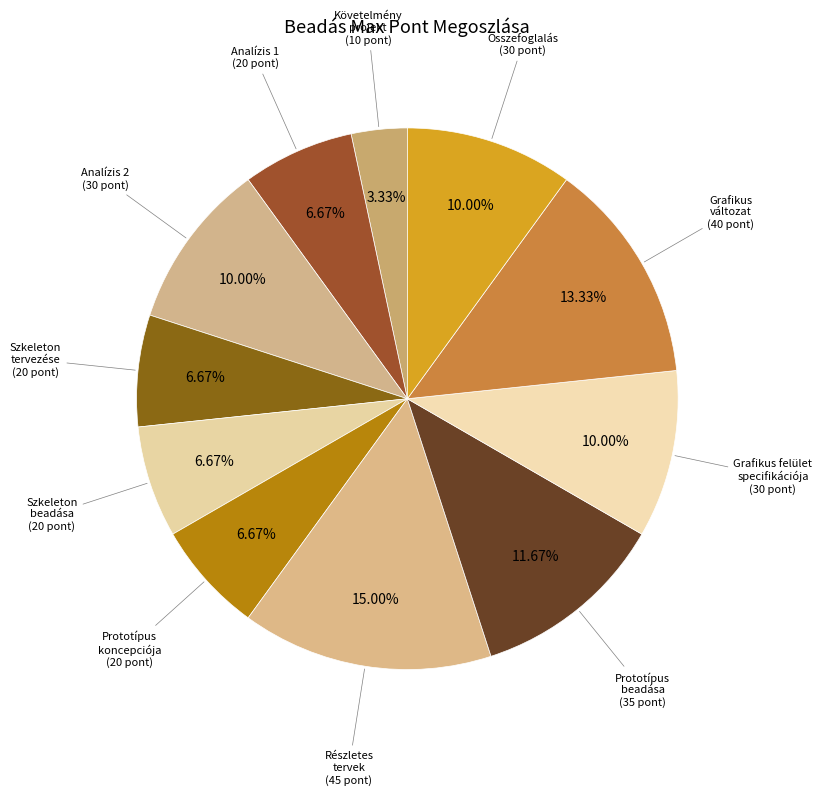

How many slices are in this pie chart?

11